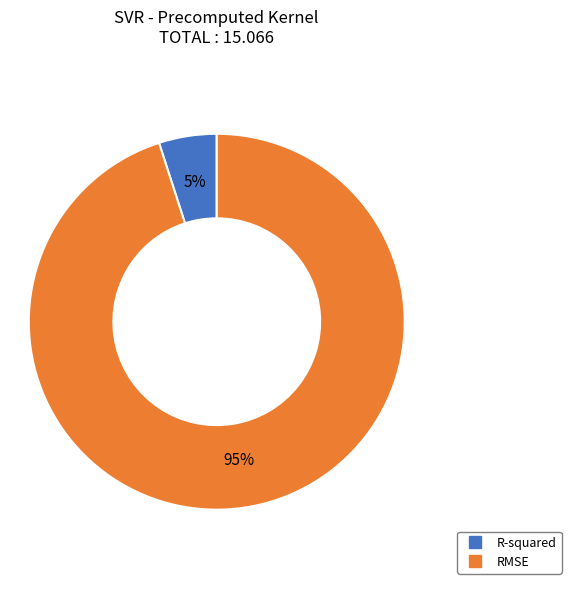

Does any single category account for the majority?

Yes